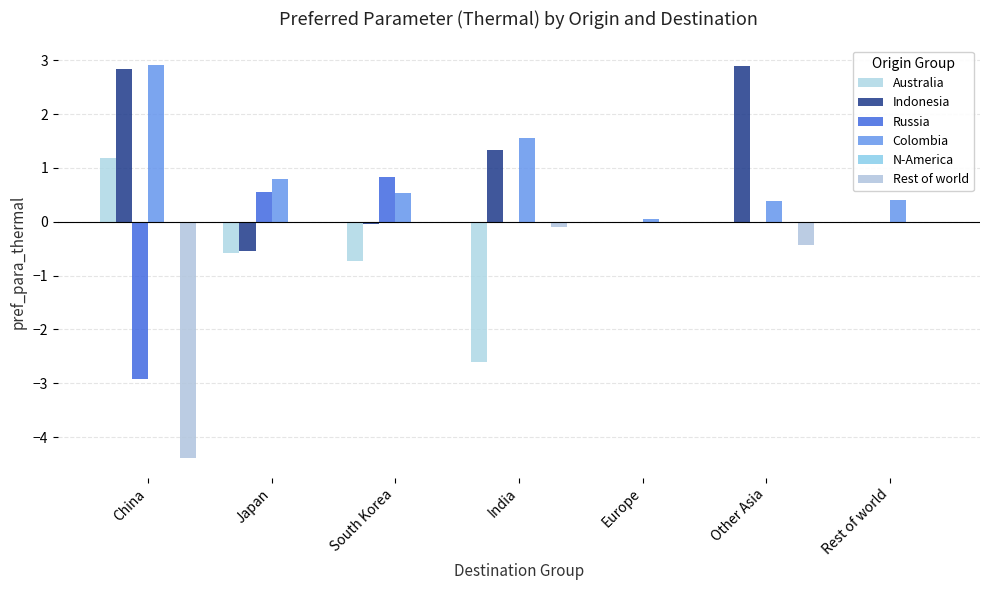

Are the bars horizontal?

No